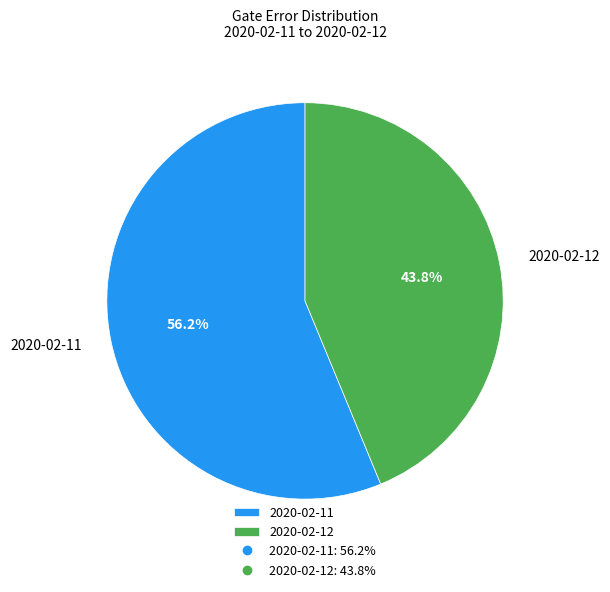

Does any single category account for the majority?

Yes